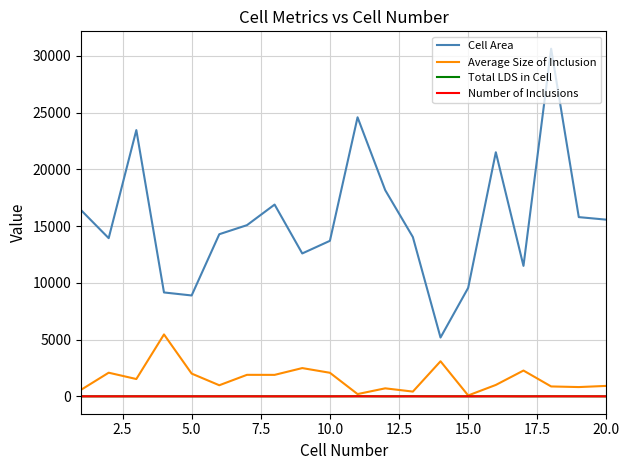

True or false: Cell Area and Average Size of Inclusion cross at least once.

False